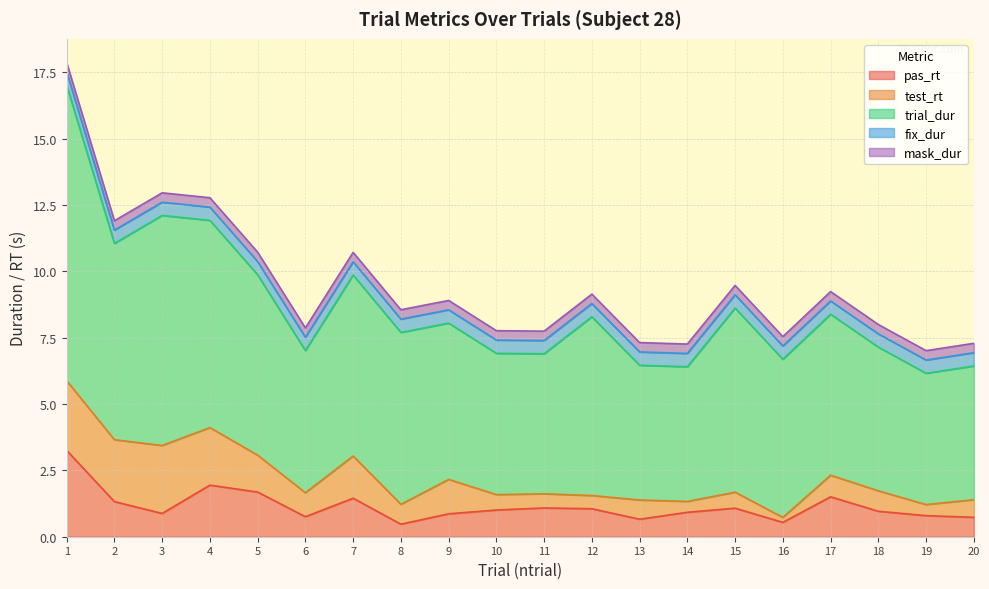

What is the difference between the maximum and minimum values in the pas_rt series?

2.8